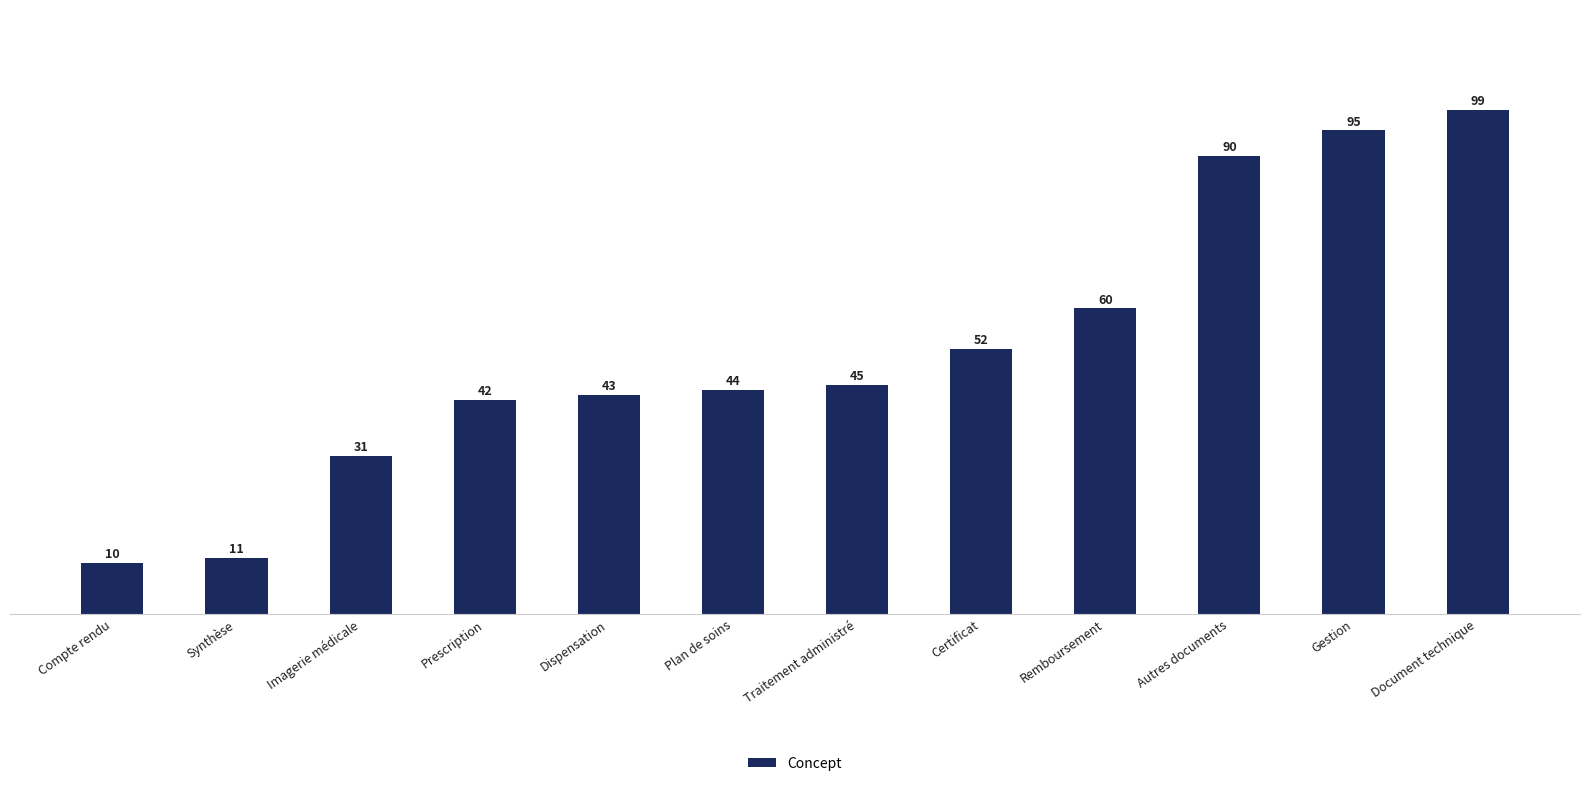

Reading left to right, transcribe all the data shown in this chart.

Compte rendu=10	Synthèse=11	Imagerie médicale=31	Prescription=42	Dispensation=43	Plan de soins=44	Traitement administré=45	Certificat=52	Remboursement=60	Autres documents=90	Gestion=95	Document technique=99